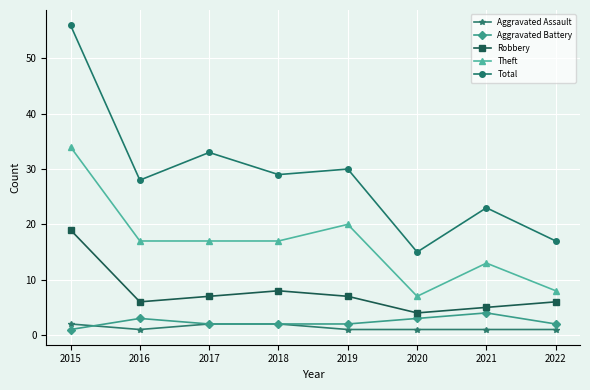

What is the difference between the highest and lowest values at 2019?

29